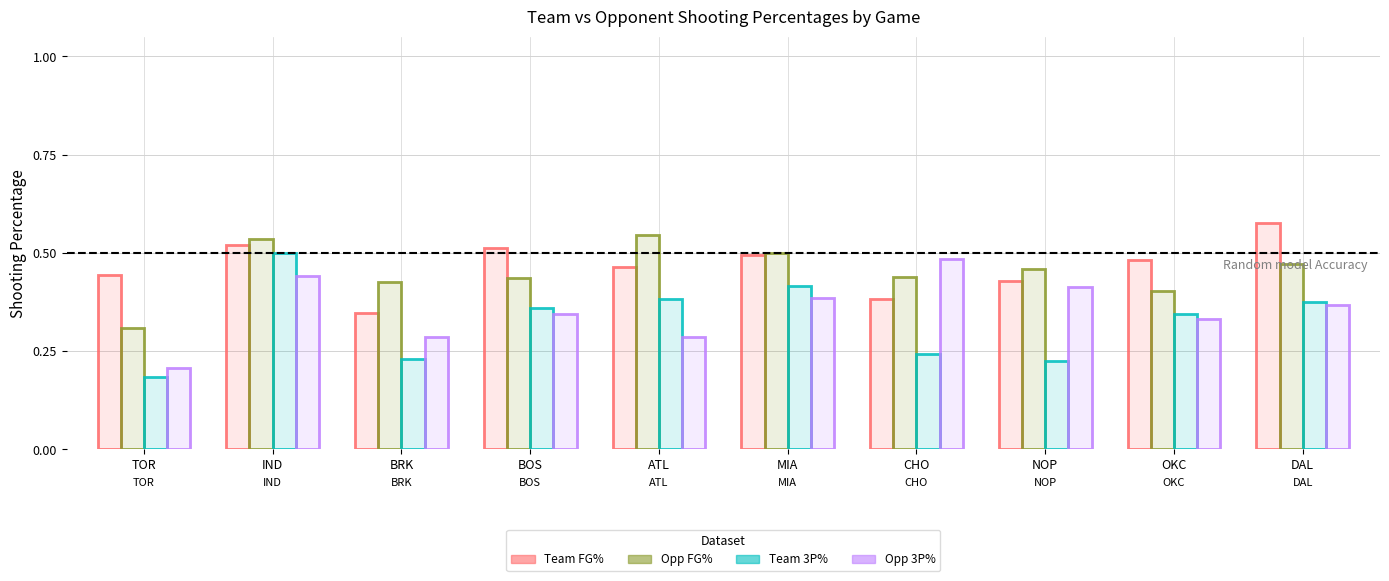

Are the bars horizontal?

No